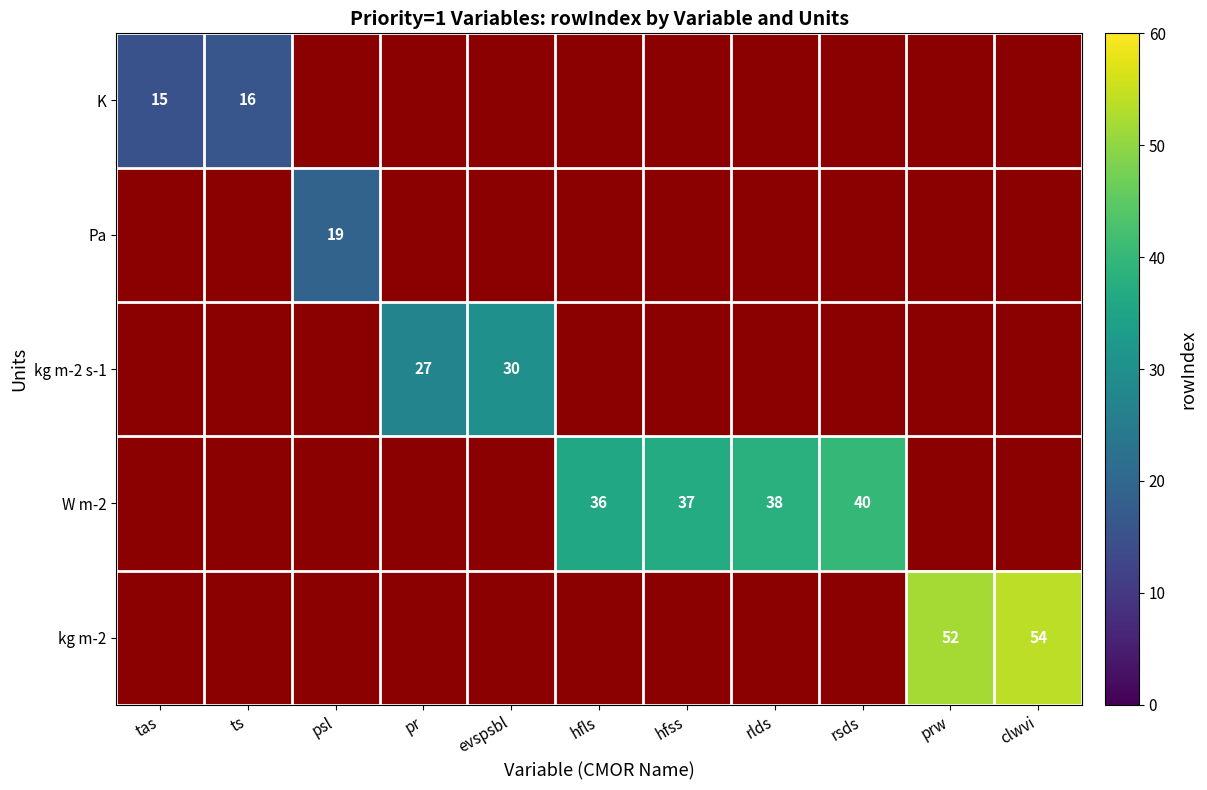

The Pa series shows 9 at psl. True or false?

False